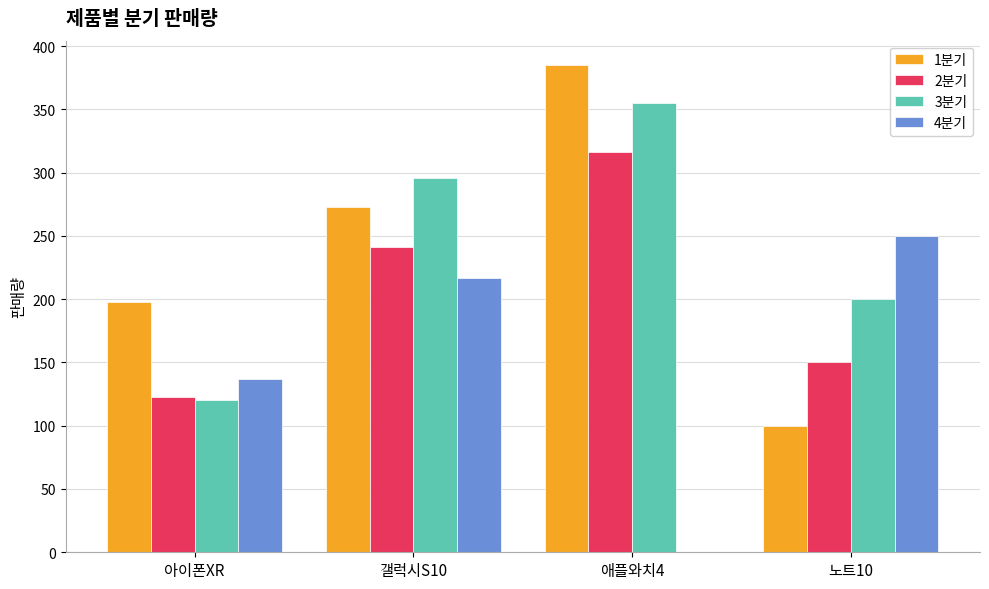

Count the number of data series in this chart.

4